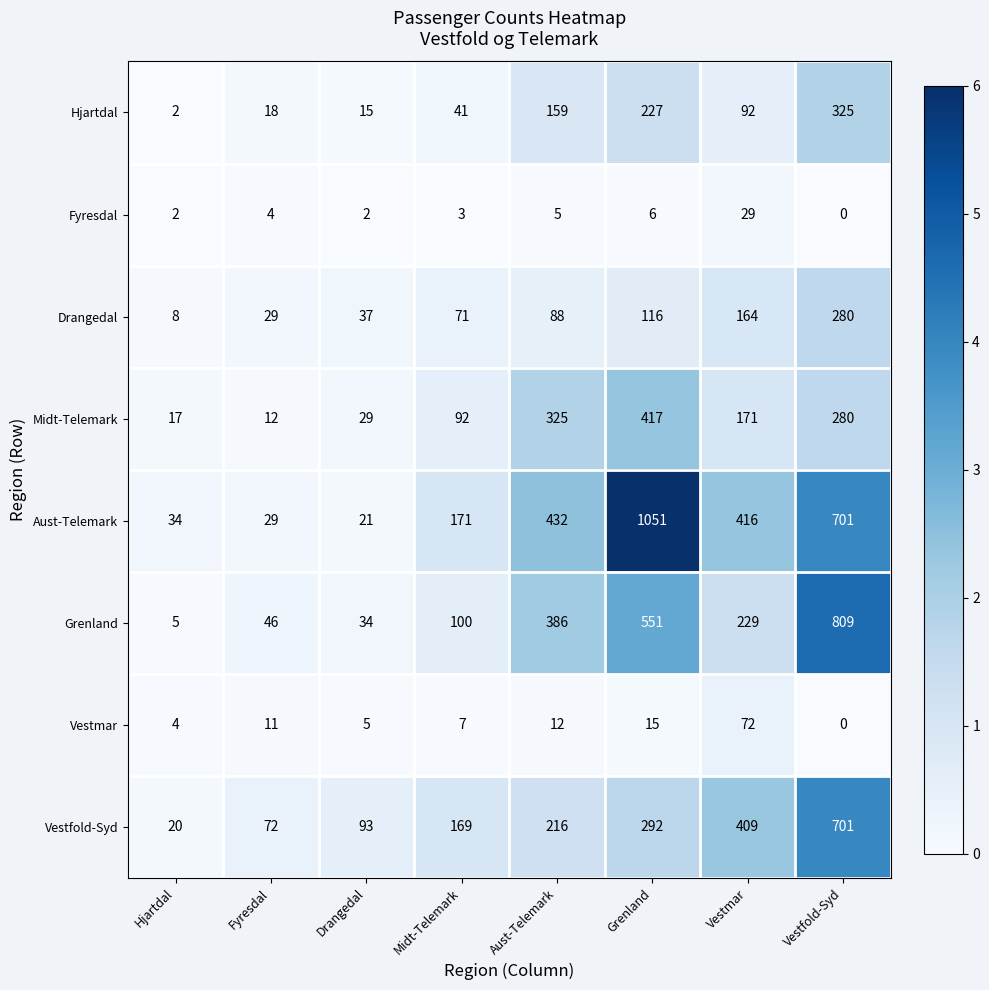

Between Hjartdal and Vestmar, which series saw the biggest shift?

Vestfold-Syd